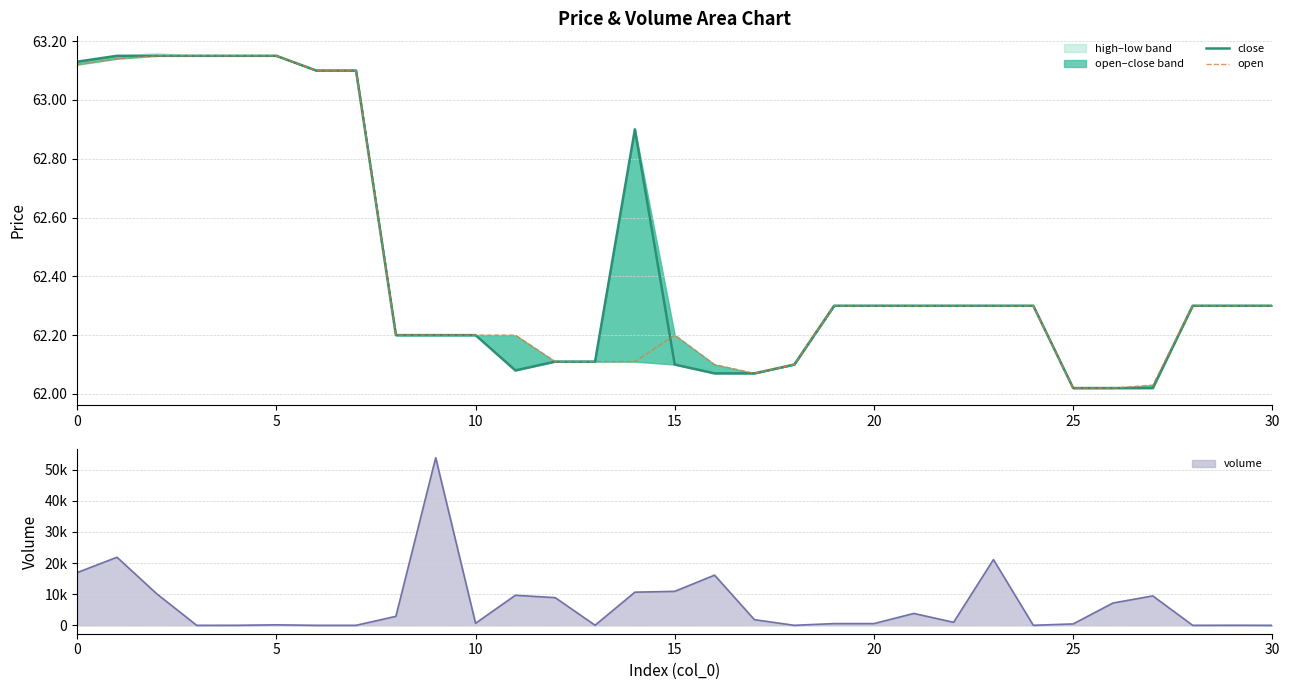

The value of close at 19 is 62.3. True or false?

True